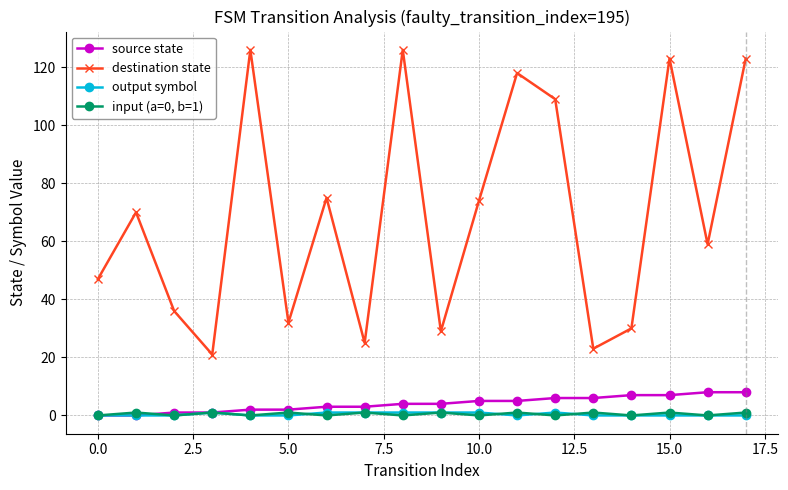

At how many categories does at least one series exceed 83?

6